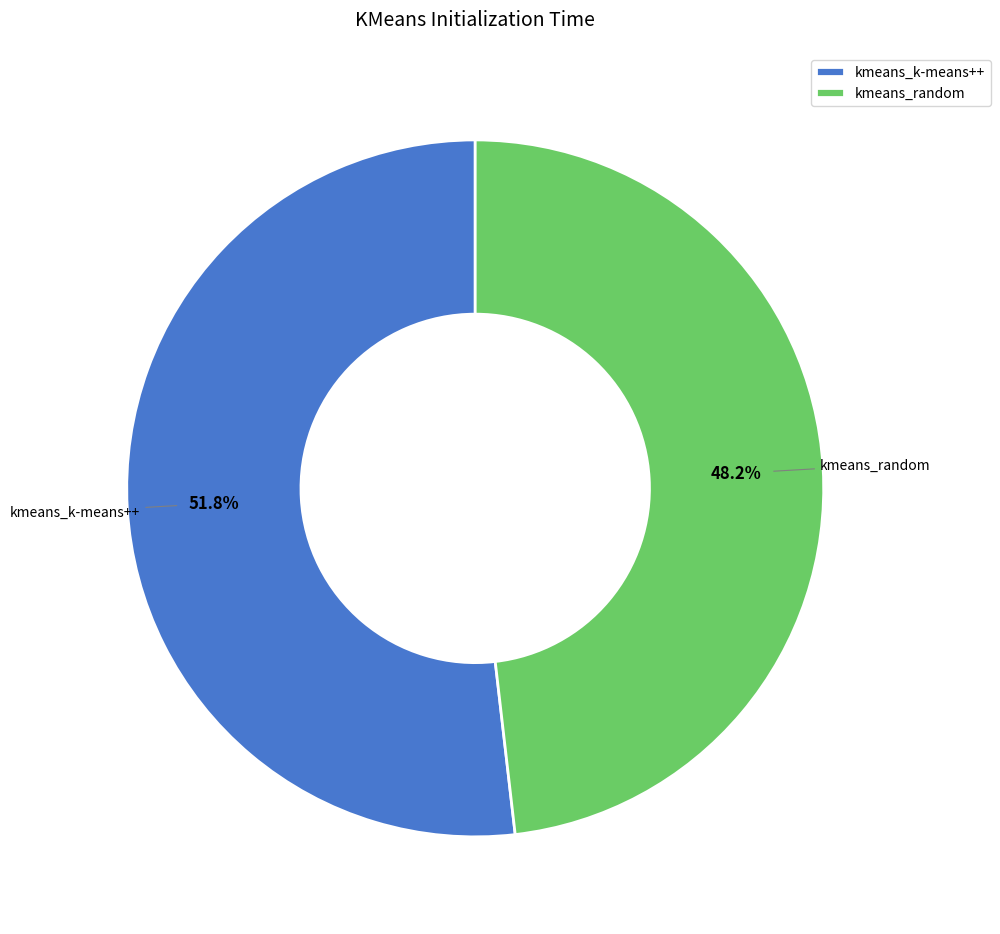

Between kmeans_k-means++ and kmeans_random, which is larger?

kmeans_k-means++